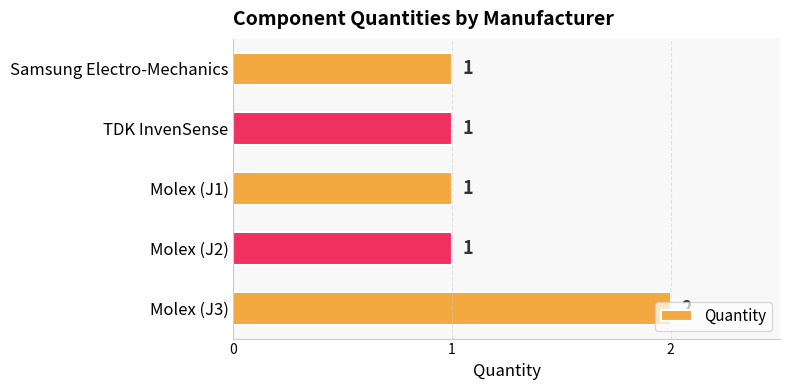

Count the number of categories in the chart.

5